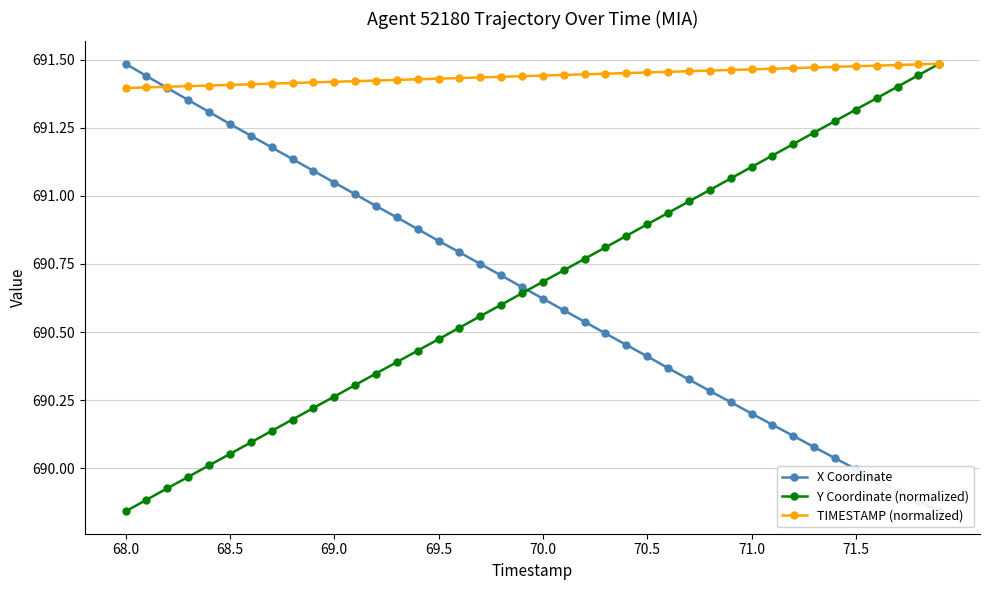

At which label is TIMESTAMP (normalized) closest to 691?

68.0